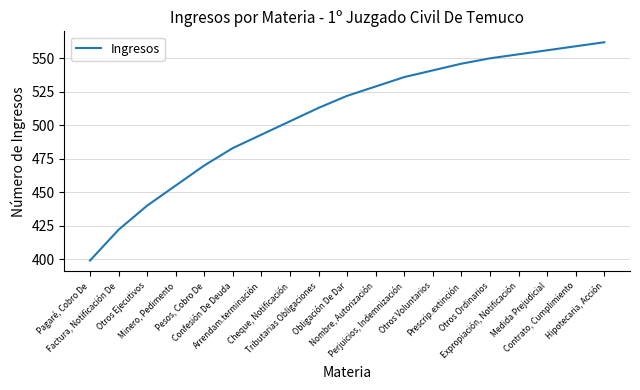

Reading left to right, list all the values displayed in this chart.

Pagaré, Cobro De=399	Factura, Notificación De=422	Otros Ejecutivos=440	Minero, Pedimento=455	Pesos, Cobro De=470	Confesión De Deuda=483	Arrendam.terminación=493	Cheque, Notificación=503	Tributarias Obligaciones=513	Obligación De Dar=522	Nombre, Autorización=529	Perjuicios, Indemnización=536	Otros Voluntarios=541	Prescrip.extinción=546	Otros Ordinarios=550	Expropiación, Notificación=553	Medida Prejudicial=556	Contrato, Cumplimiento=559	Hipotecaria, Acción=562